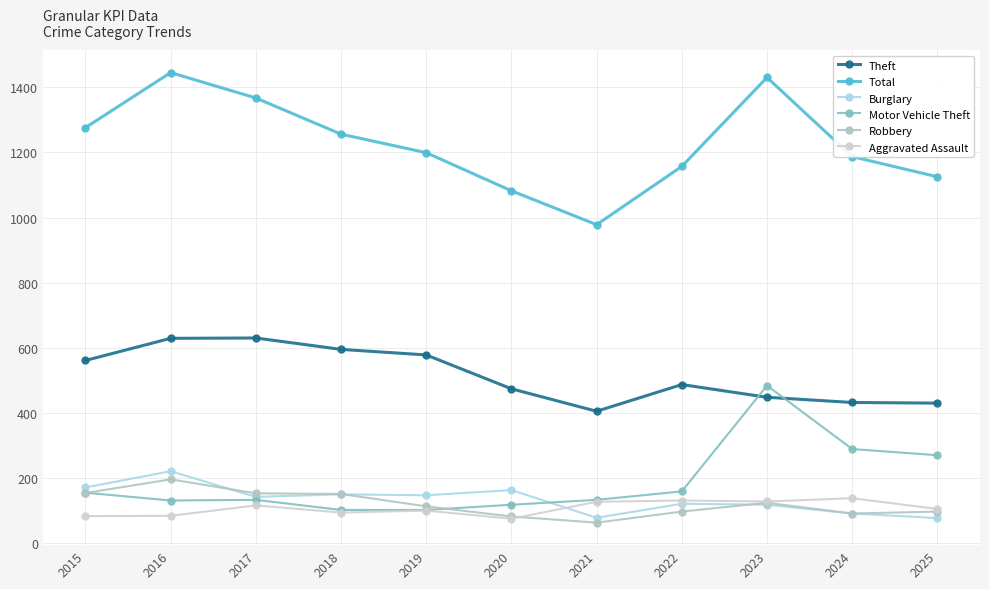

Reading left to right, extract all data points from this chart.

Theft: 2015=561	2016=629	2017=630	2018=595	2019=578	2020=474	2021=405	2022=487	2023=448	2024=432	2025=430
Total: 2015=1276	2016=1445	2017=1367	2018=1256	2019=1199	2020=1082	2021=978	2022=1157	2023=1430	2024=1187	2025=1125
Burglary: 2015=171	2016=221	2017=142	2018=150	2019=147	2020=163	2021=78	2022=121	2023=118	2024=91	2025=77
Motor Vehicle Theft: 2015=155	2016=131	2017=133	2018=102	2019=102	2020=118	2021=133	2022=159	2023=484	2024=289	2025=270
Robbery: 2015=154	2016=196	2017=153	2018=151	2019=113	2020=82	2021=63	2022=97	2023=124	2024=91	2025=97
Aggravated Assault: 2015=83	2016=84	2017=116	2018=94	2019=100	2020=75	2021=127	2022=131	2023=128	2024=138	2025=105